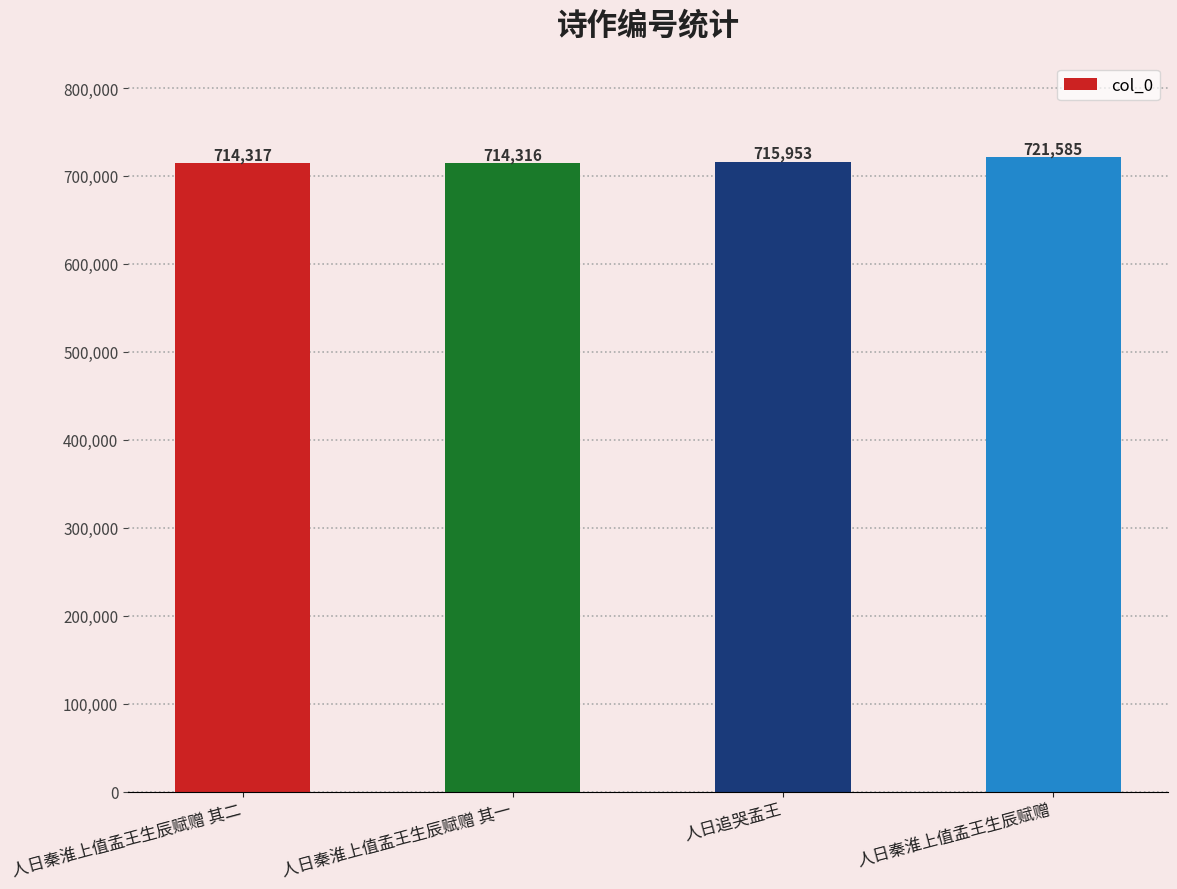

What is the average value?

716543